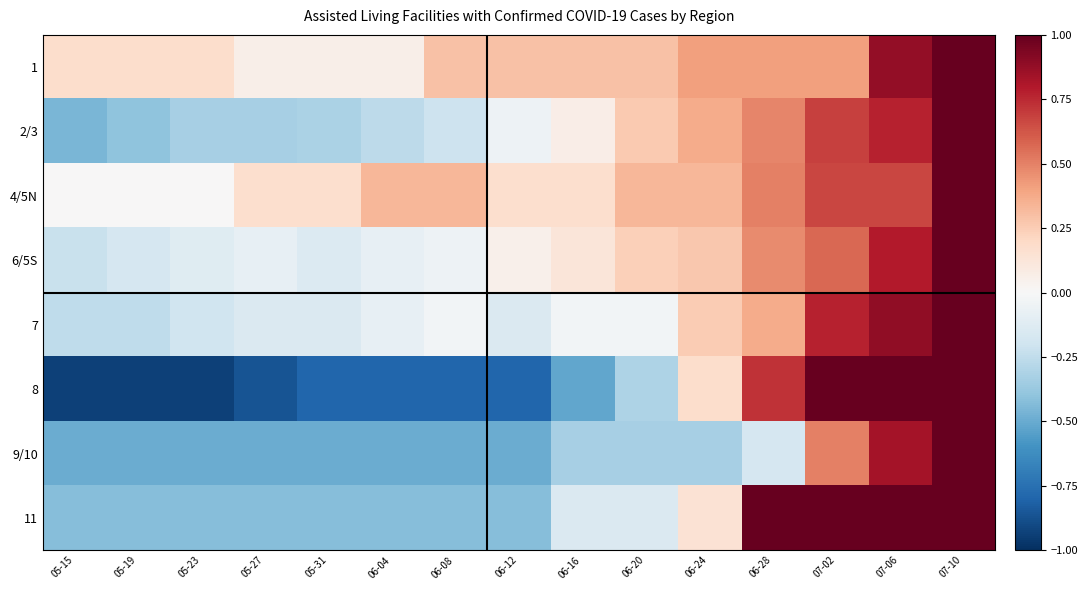

Which series has the largest total across all categories?

1